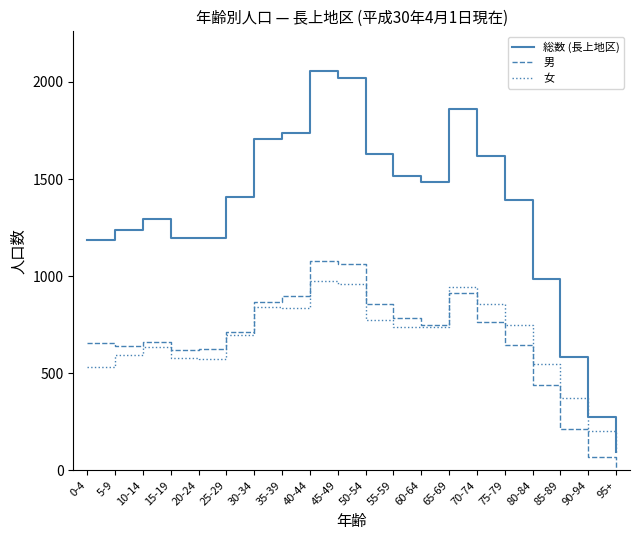

What is the difference between the highest and lowest values at 20-24?

625